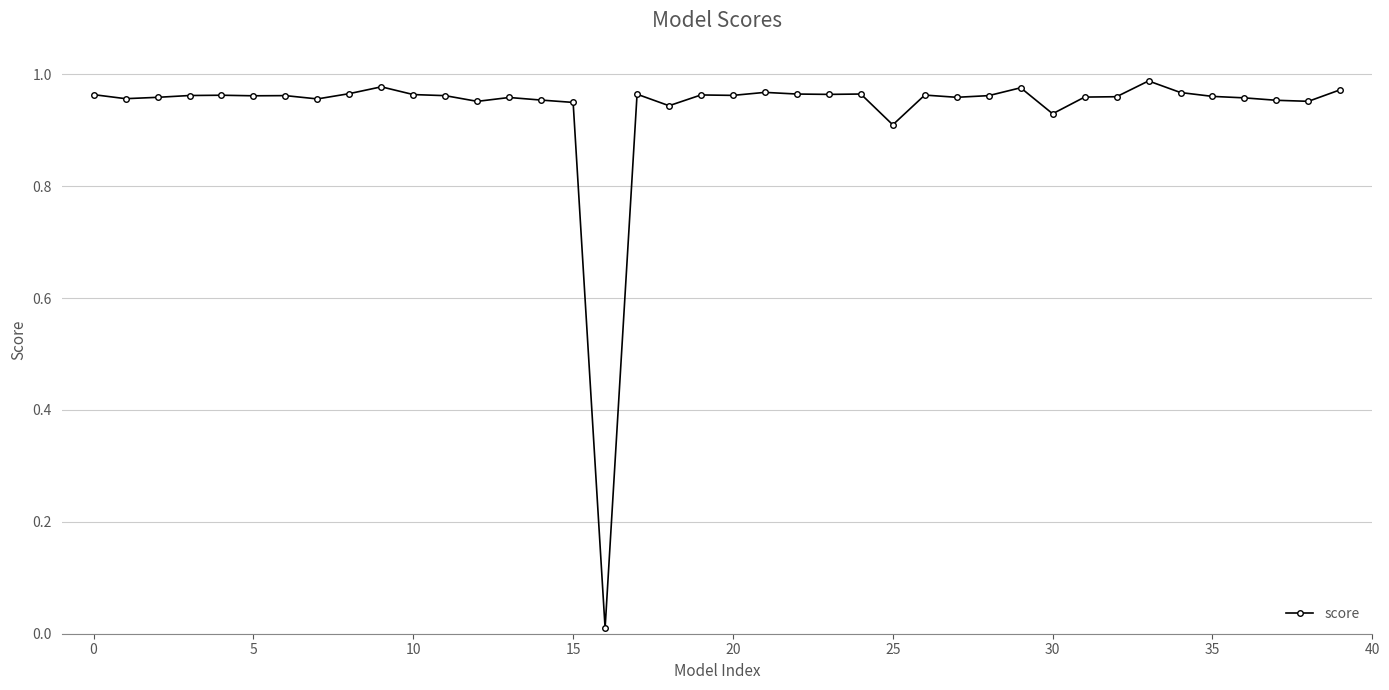

True or false: there are more than 0 points higher than both neighbors.

True